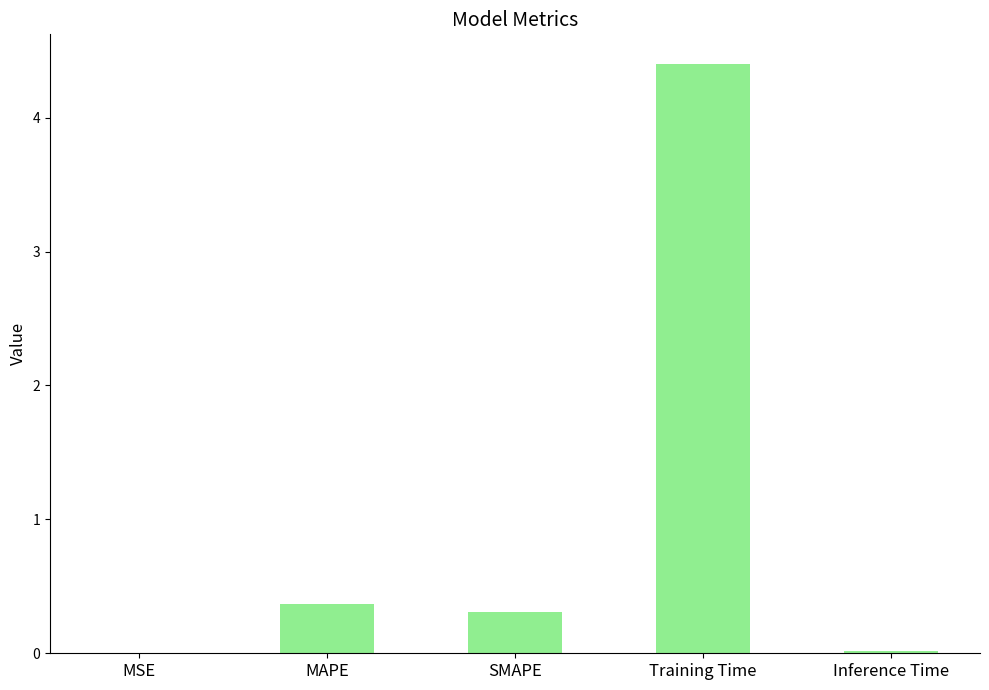

Which has a higher value, SMAPE or MAPE?

MAPE